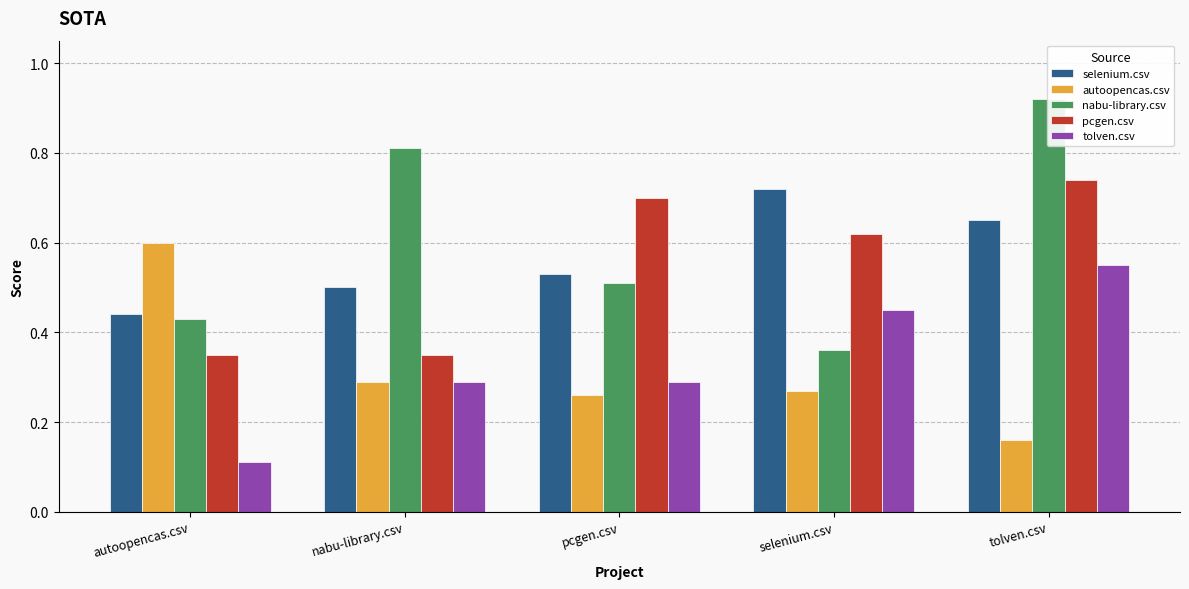

At which label is pcgen.csv closest to 0?

autoopencas.csv